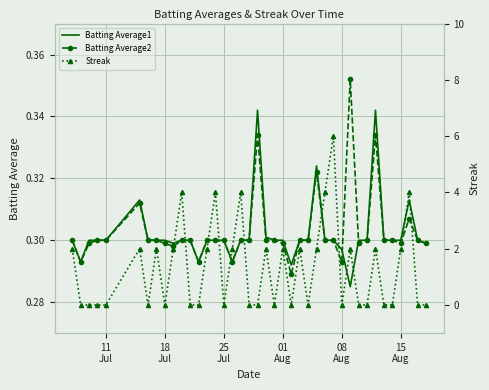

True or false: Batting Average1 has a value of 0.5 at 11.

False